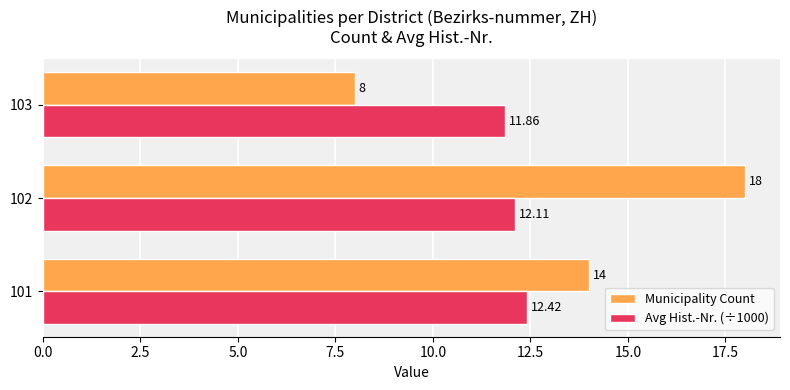

At 102, list the series in order from smallest to largest.

Avg Hist.-Nr. (÷1000), Municipality Count